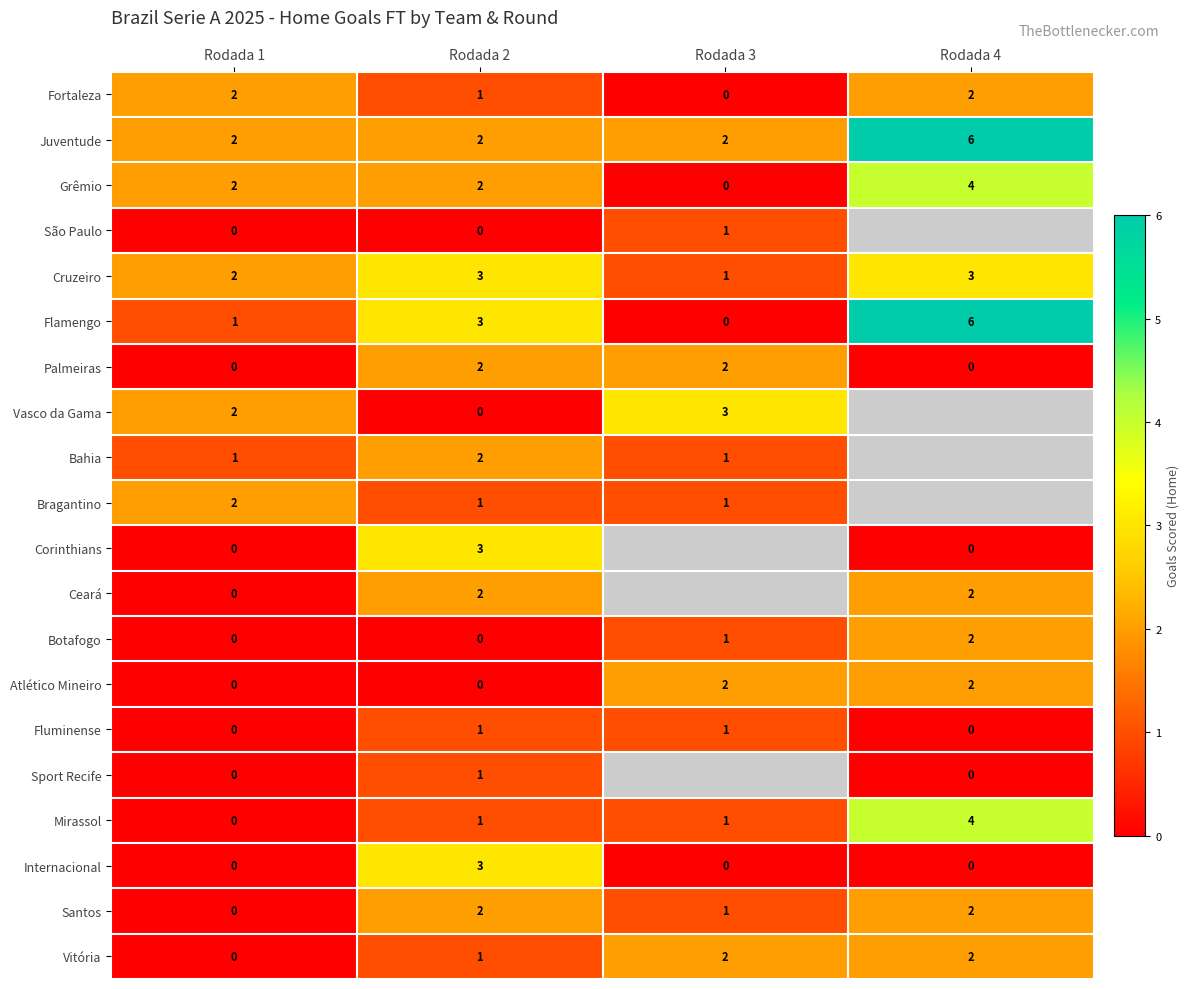

Is the value of Cruzeiro at Rodada 2 greater than the value of Bahia at Rodada 3?

Yes